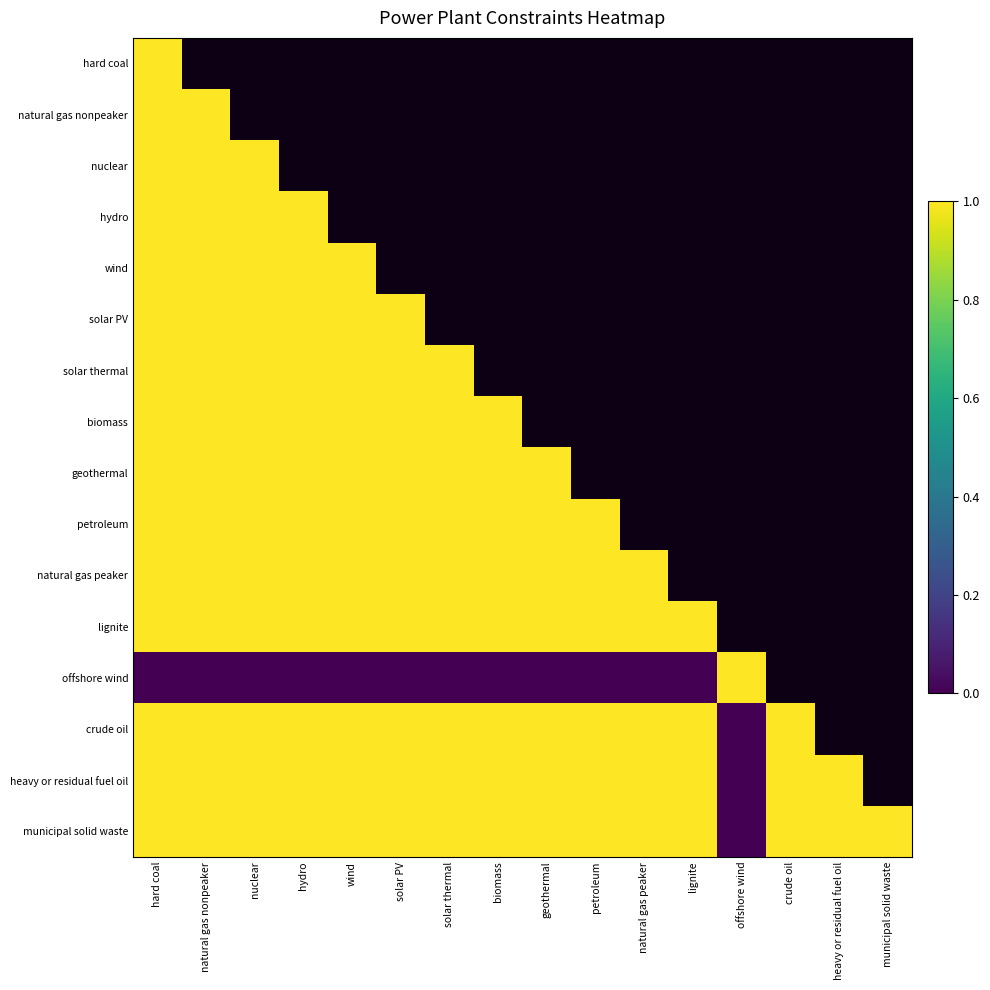

Which series has the largest total across all categories?

municipal solid waste